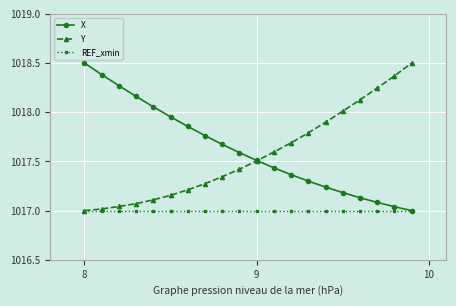

What is the maximum value shown in the chart?

1018.5